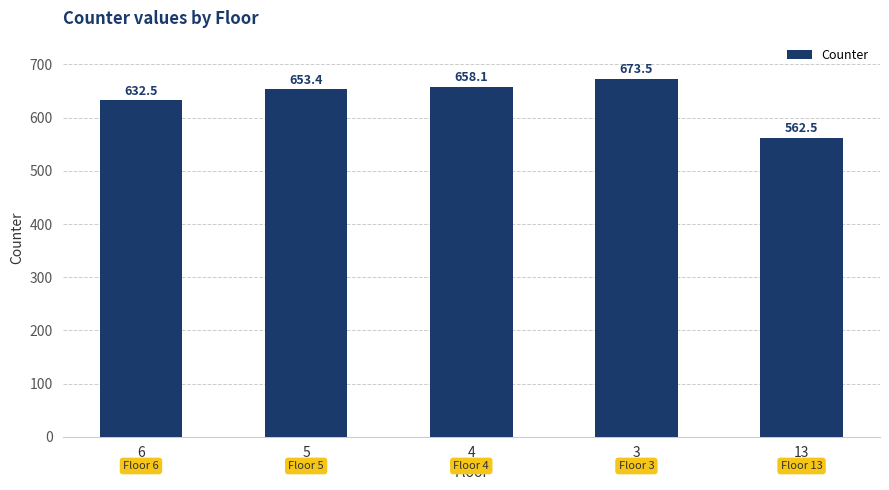

The chart shows a value of 658.1 at 4. True or false?

True